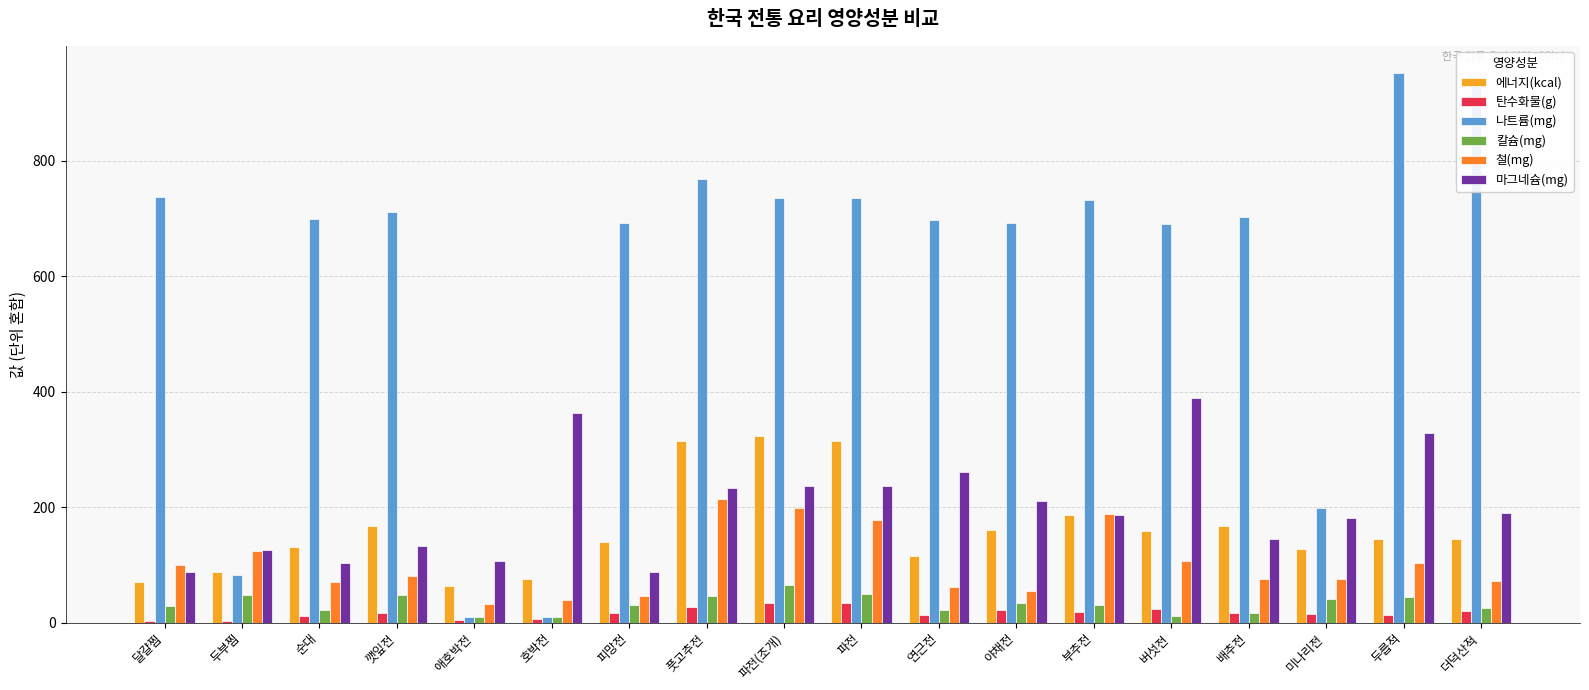

Is the value of 에너지(kcal) at 야채전 greater than the value of 탄수화물(g) at 풋고추전?

Yes